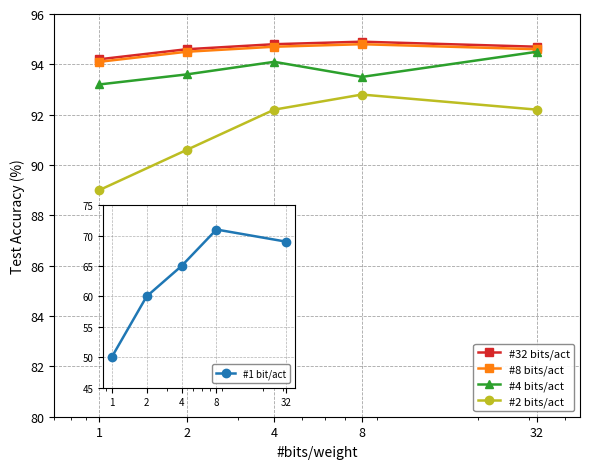

What is the smallest value displayed?

50.0